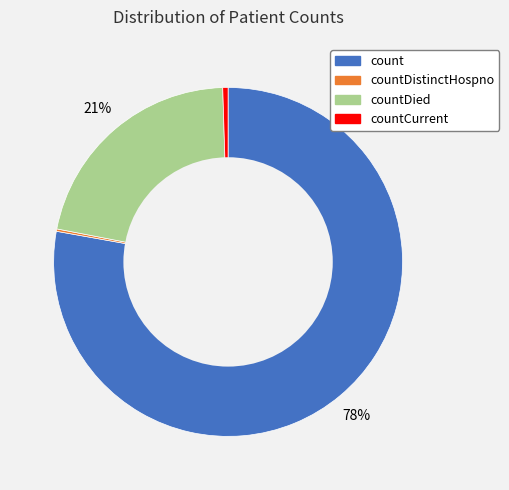

To the nearest percent, what is the average slice percentage?

25%